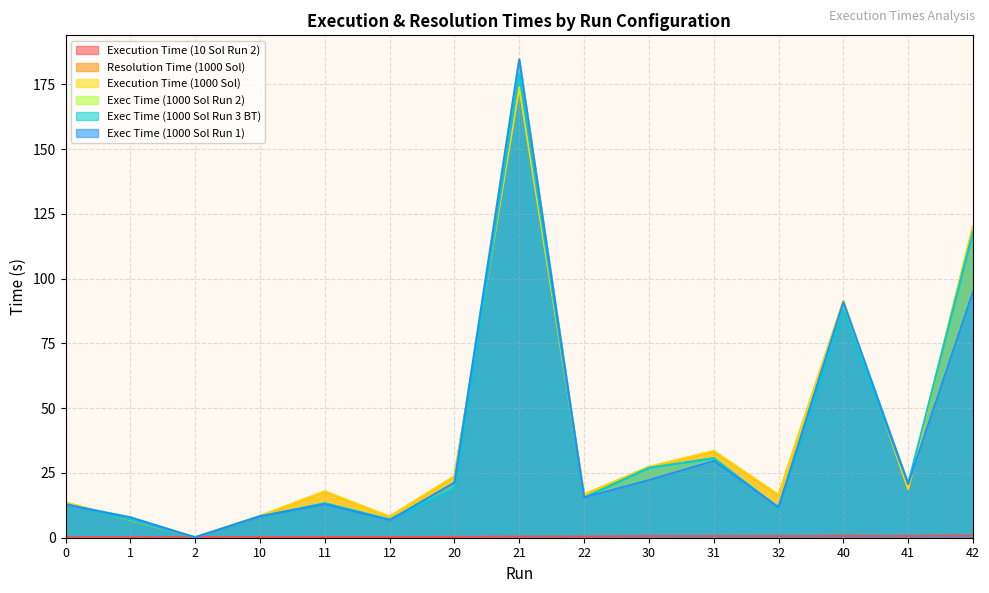

How many interior local peaks does the Exec Time (1000 Sol Run 1) series have?

4